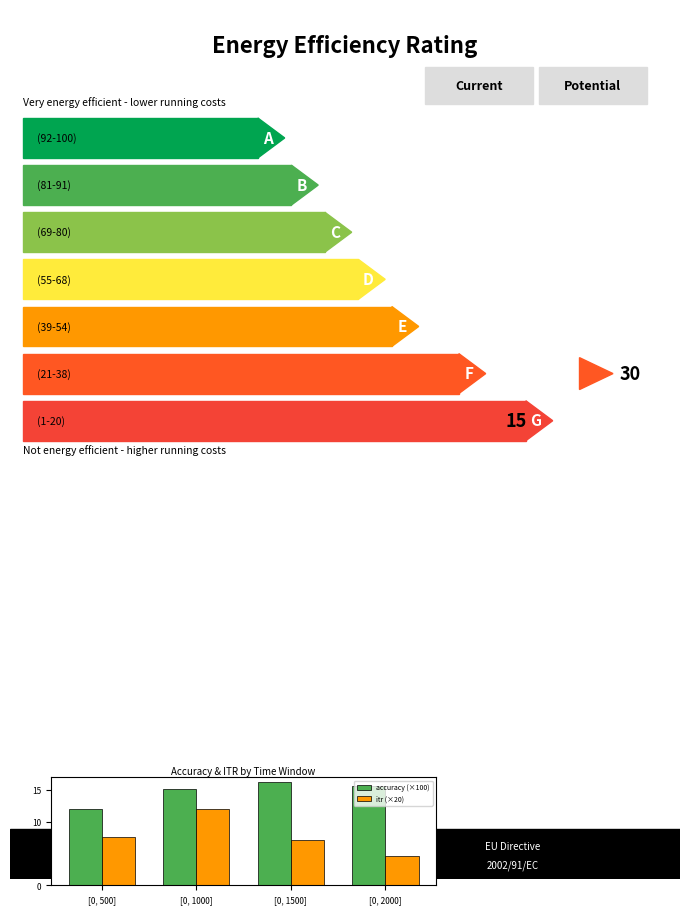

How many groups of bars are there?

4